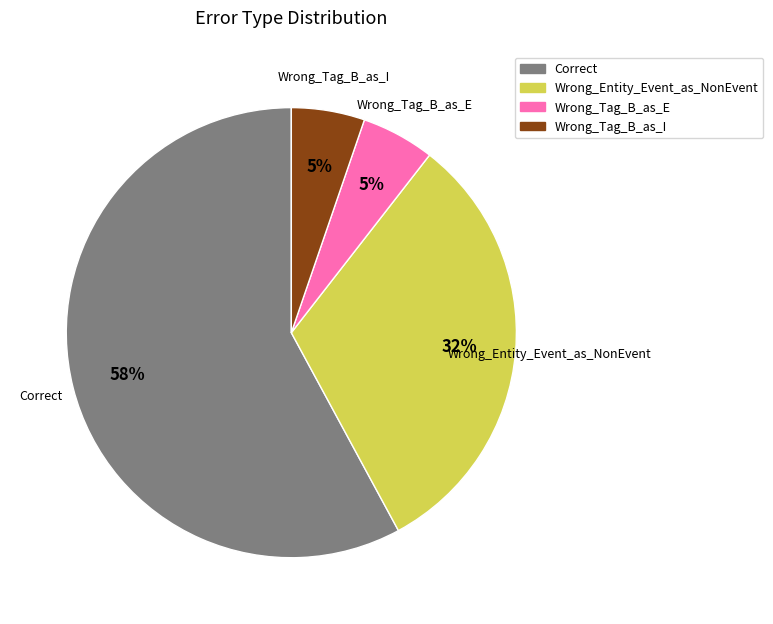

Combined, do Wrong_Entity_Event_as_NonEvent and Wrong_Tag_B_as_E account for over 50%?

No